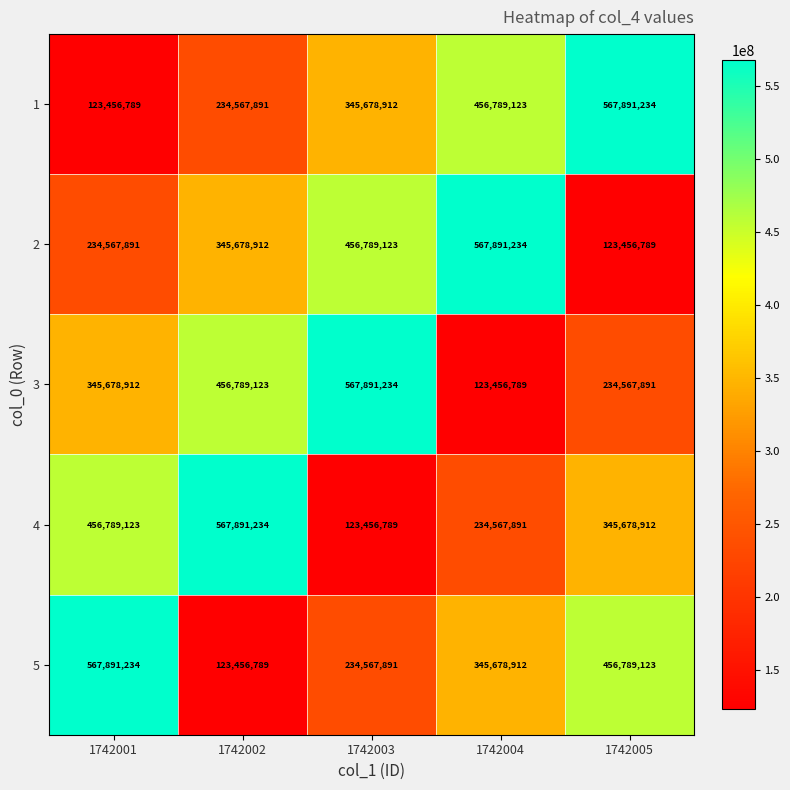

What is the spread (max minus min) of values at 1742002?

444434445